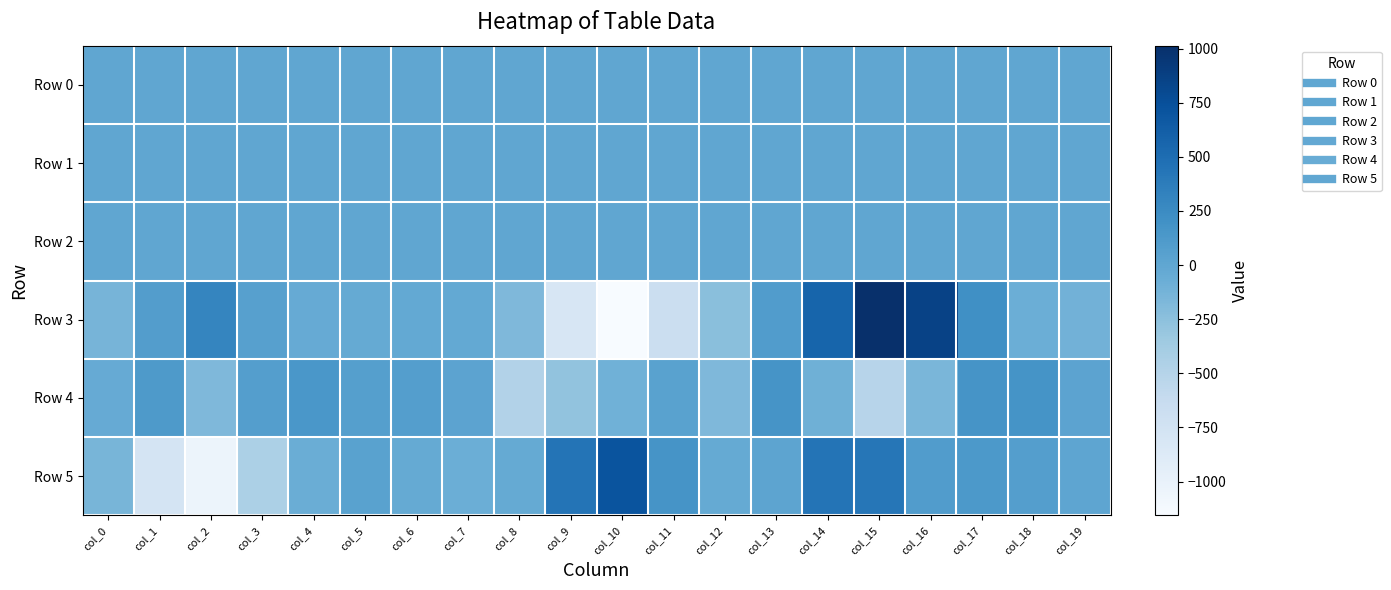

What is the greatest value displayed?

1013.5